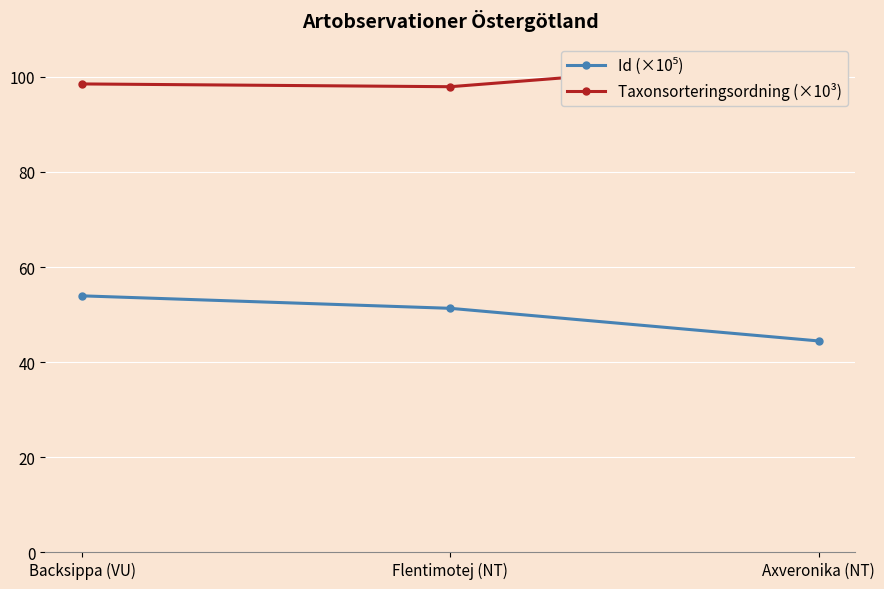

List the series in order of their peak value, highest first.

Taxonsorteringsordning (×10³), Id (×10⁵)